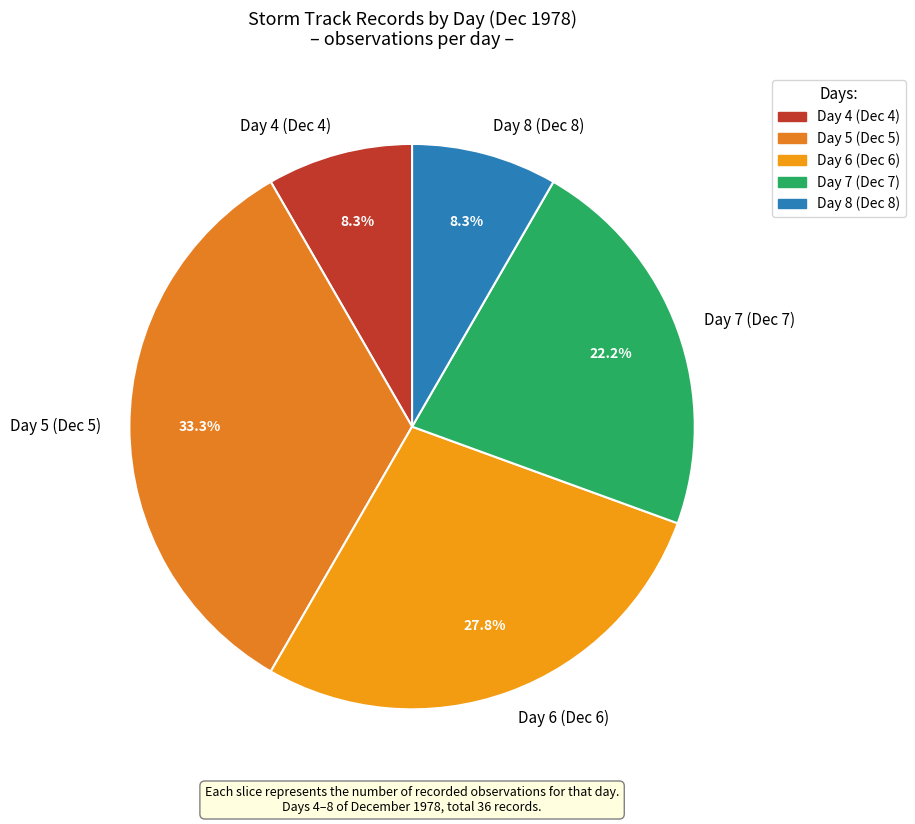

Which has a higher value, Day 4 (Dec 4) or Day 5 (Dec 5)?

Day 5 (Dec 5)